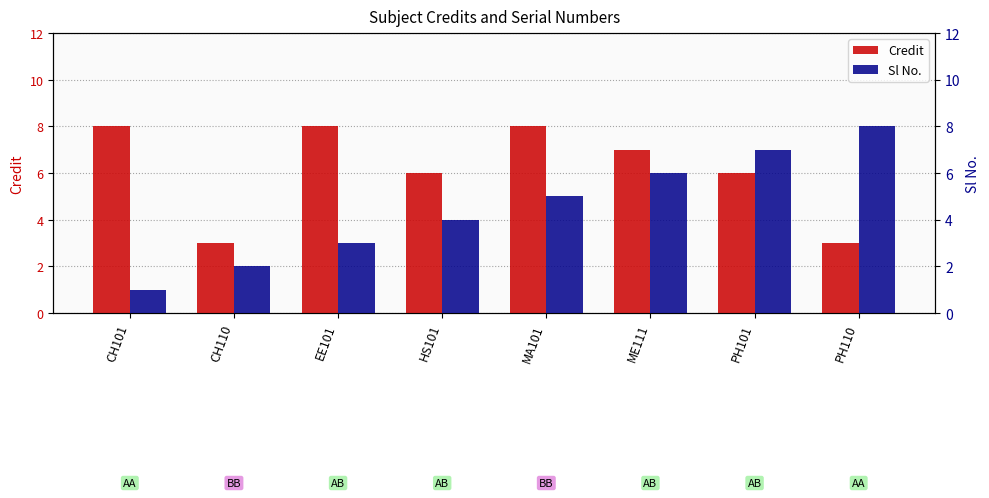

What is the value of the Credit bar at the 2nd from the left?

3